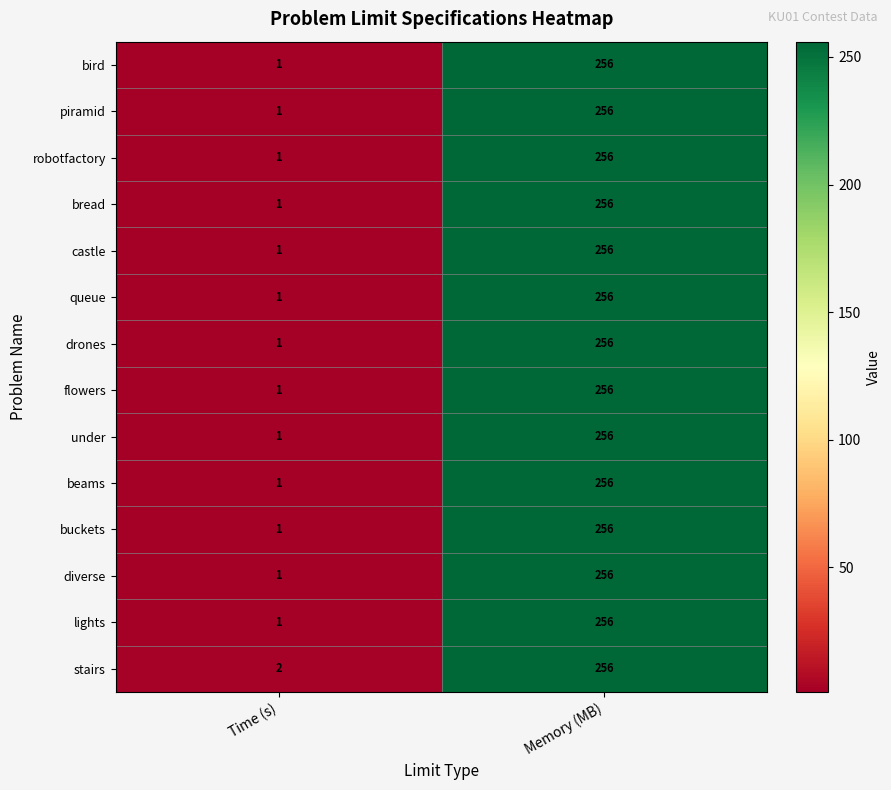

What is the maximum value shown in the chart?

256